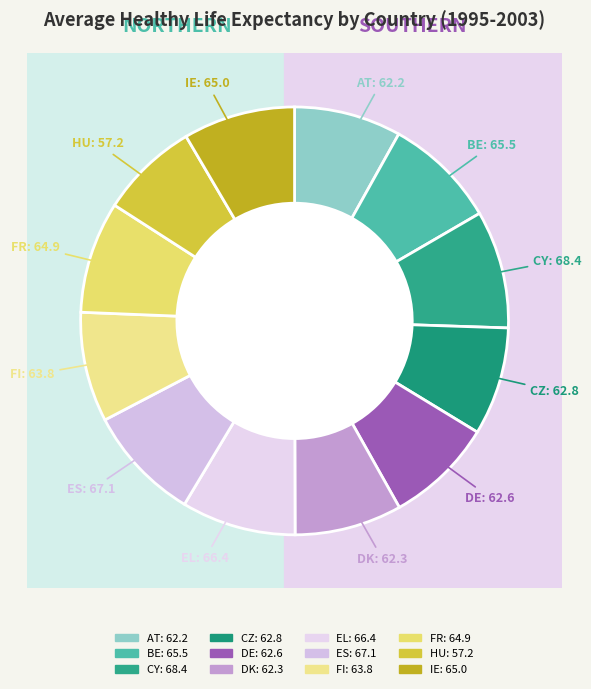

Approximately how many times larger is the value at FI compared to CY?

0.9